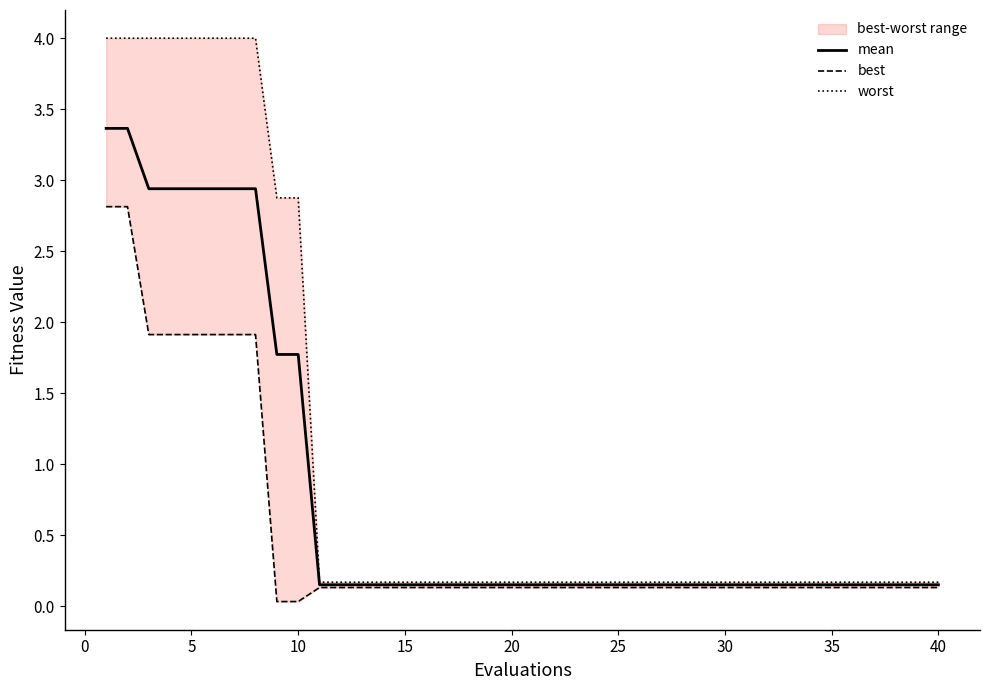

Is this an area chart (filled region under the line)?

No